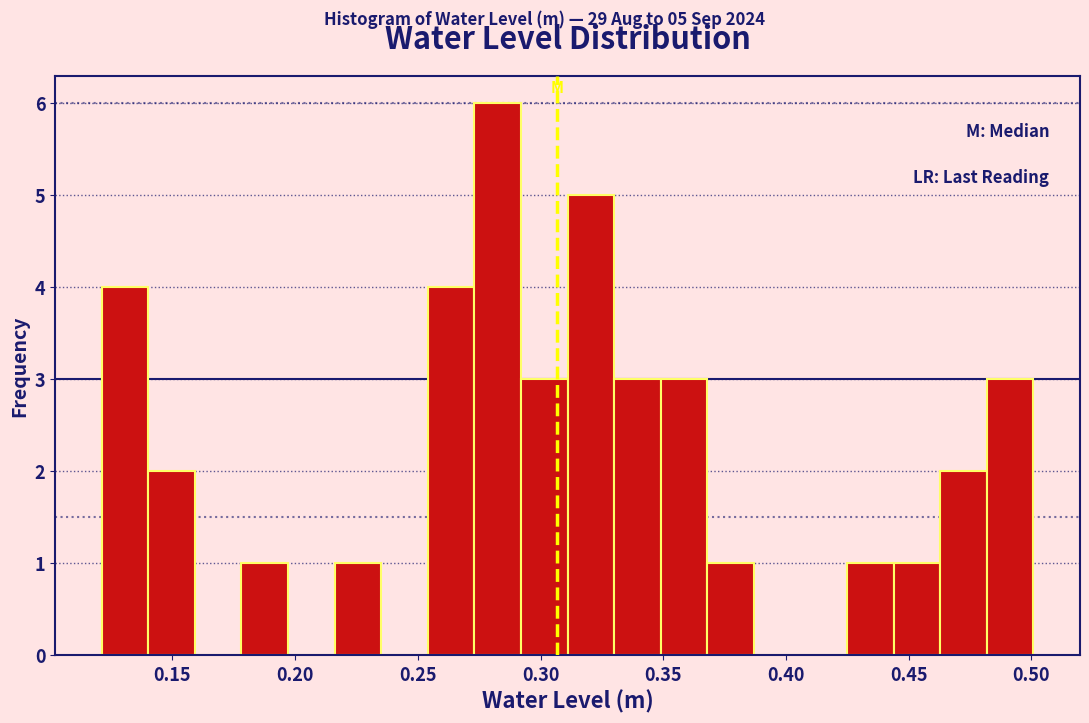

Around what value on the x-axis is the tallest bar? Give the approximate position of its centre, as read against the axis.

0.285